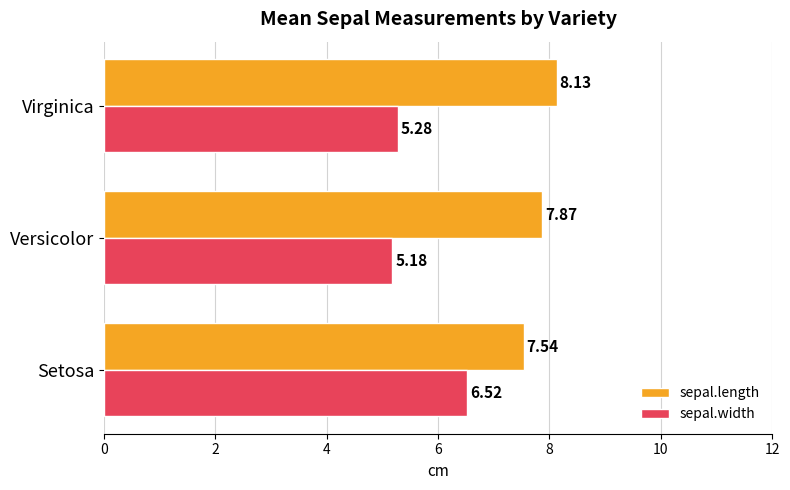

At how many categories does at least one series exceed 7?

3